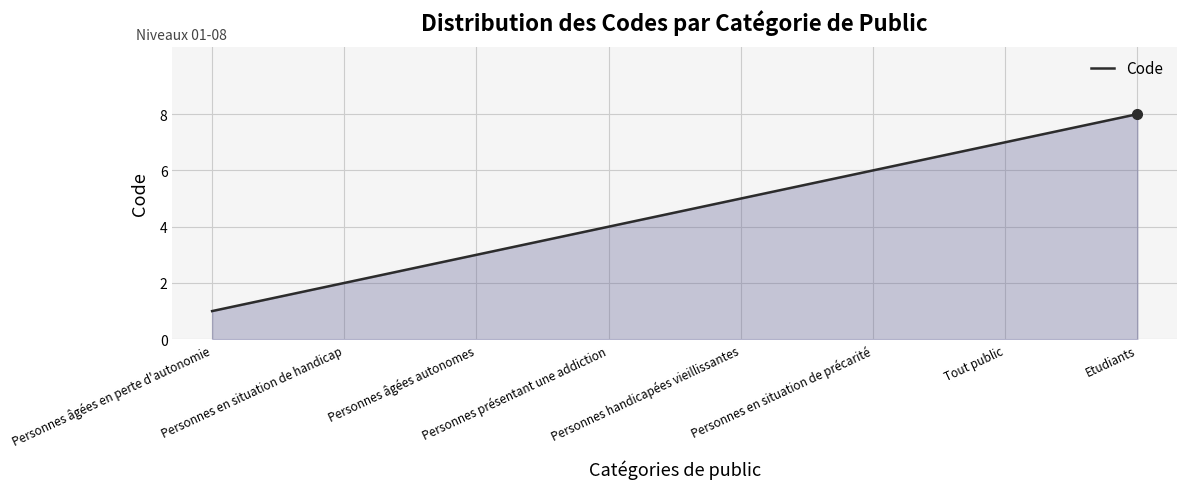

At which label is the value closest to 4?

Personnes présentant une addiction